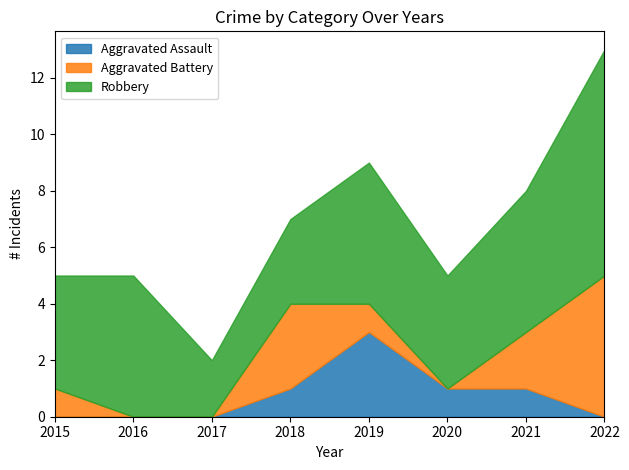

After their last crossing, which series has the higher values: Aggravated Assault or Aggravated Battery?

Aggravated Battery